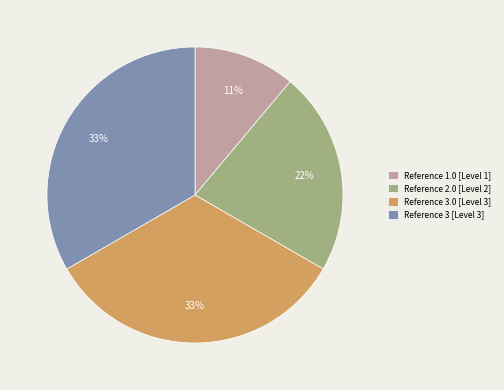

To the nearest percent, what percentage of the pie is Reference 3.0 [Level 3]?

33%